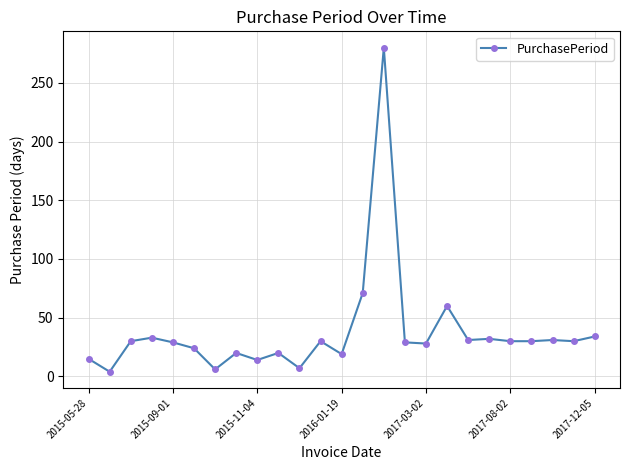

What is the smallest value displayed?

4